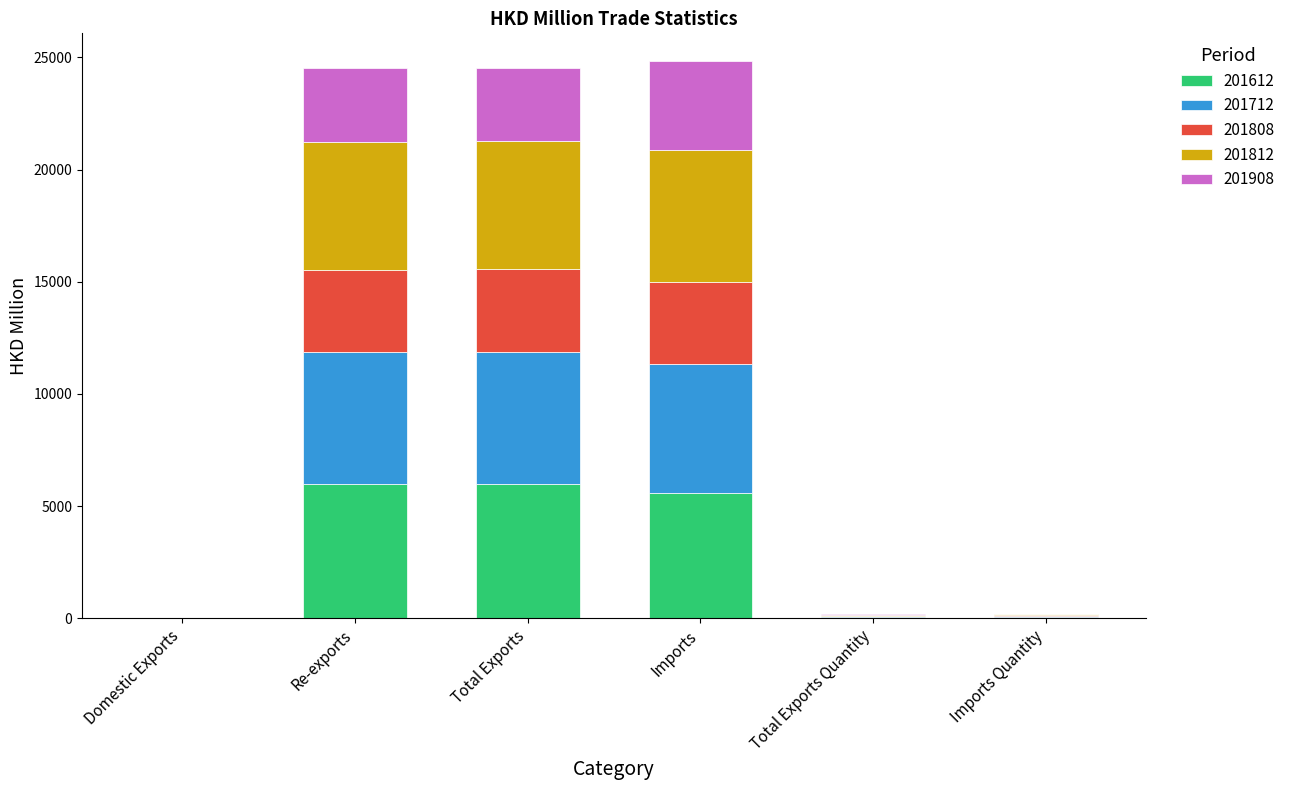

True or false: 201612 has a value of 8421.4 at Total Exports.

False